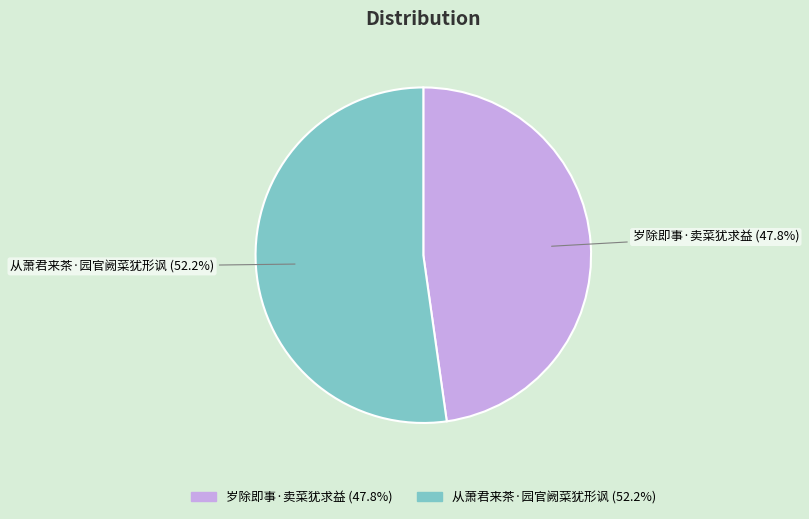

Is it true that 岁除即事·卖菜犹求益 is 34% of the pie?

False